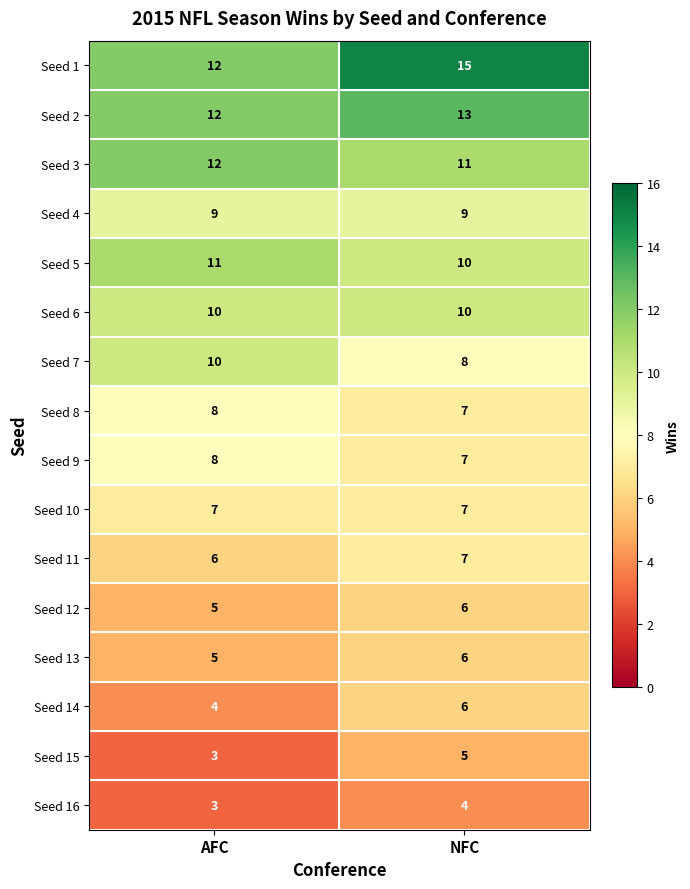

List the labels in order of Seed 1 value, smallest first.

AFC, NFC